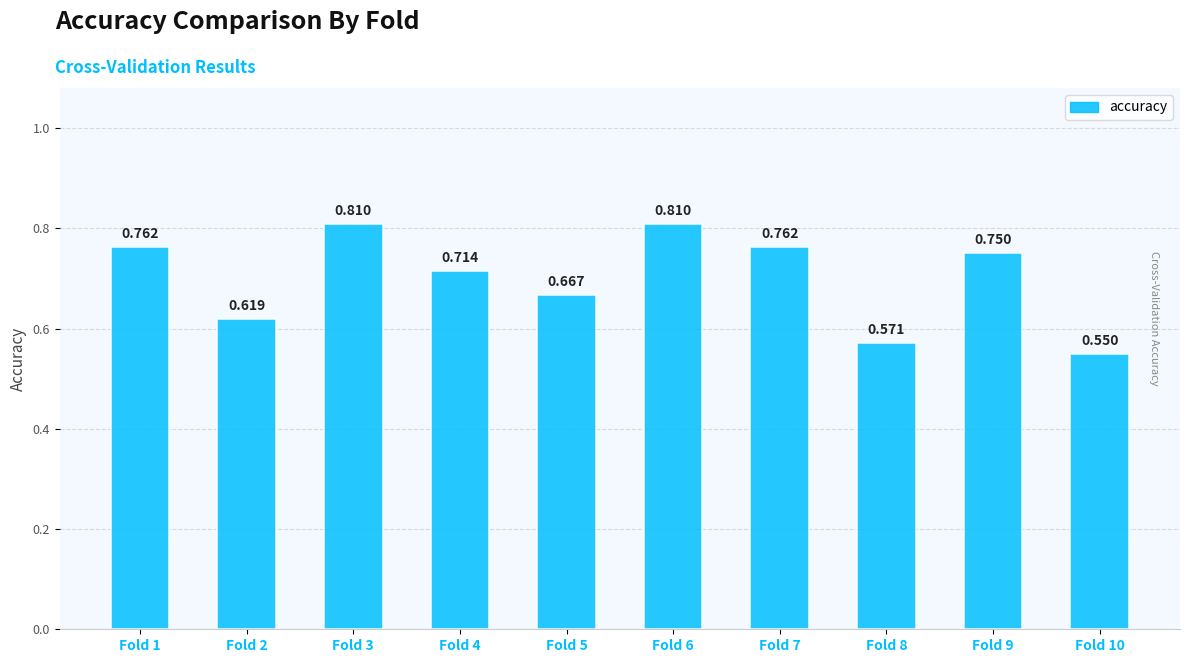

What is the value of the 9th bar from the left?

0.8